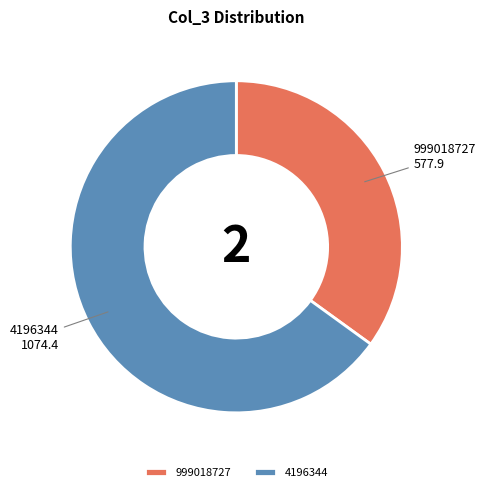

True or false: 999018727 accounts for 43% of the total.

False